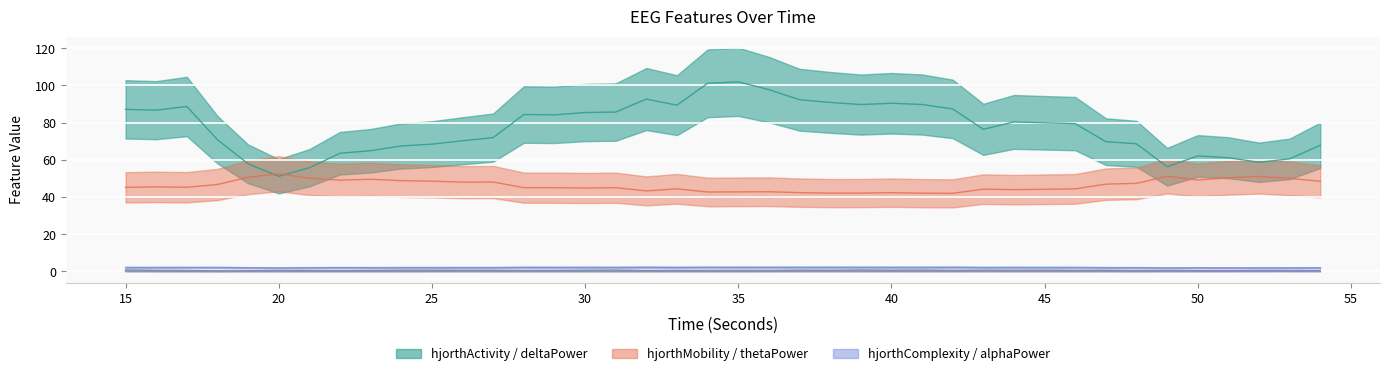

True or false: alphaPower_EEG and hjorthComplexity_EEG intersect in this chart.

False